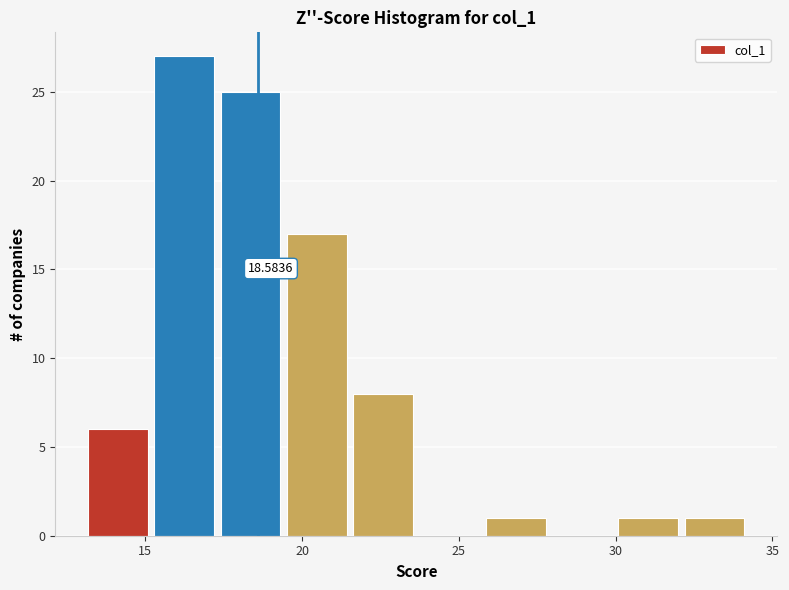

Over which range of the x-axis is the bar tallest?

15.0 to 17.5